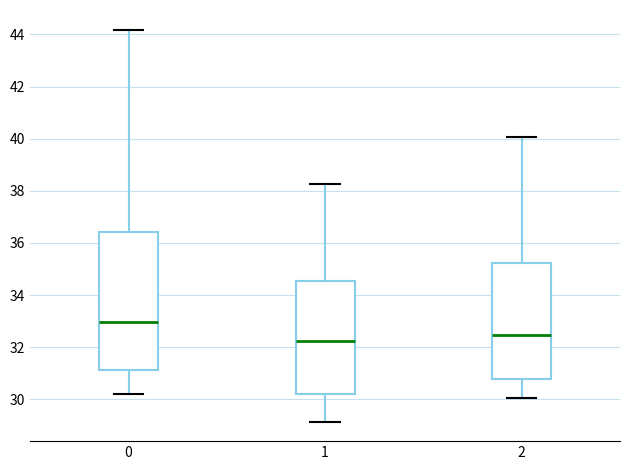

Reading left to right, read every box against the y-axis: the position of its median line, the range the box covers, and the ends of its whiskers. The values are not printed on the chart, so give them approximately, as read against the axis.

0: median 33.0, box 31.2 to 36.4, whiskers 30.2 to 44.2
1: median 32.2, box 30.2 to 34.6, whiskers 29.2 to 38.2
2: median 32.4, box 30.8 to 35.2, whiskers 30.0 to 40.0